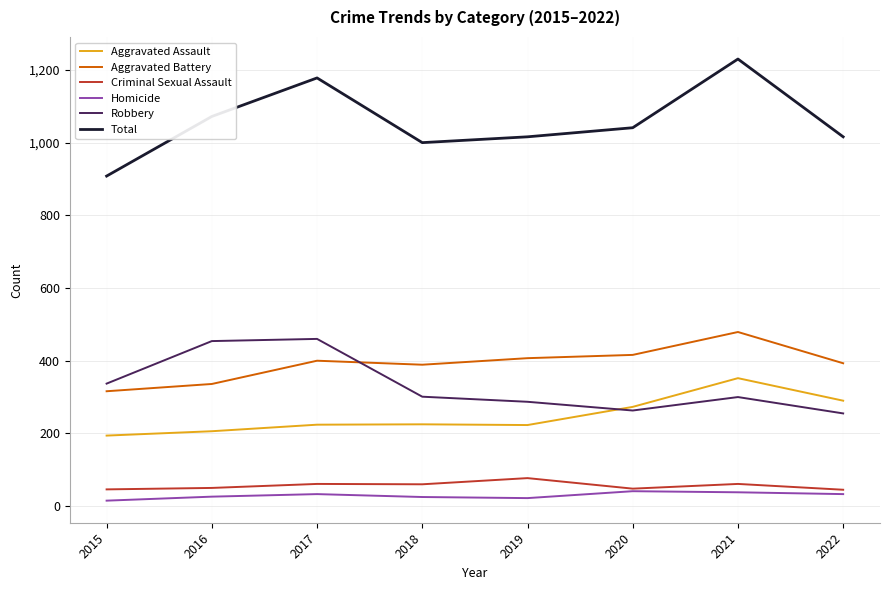

What is the difference between the second highest and minimum values in the Total series?

270